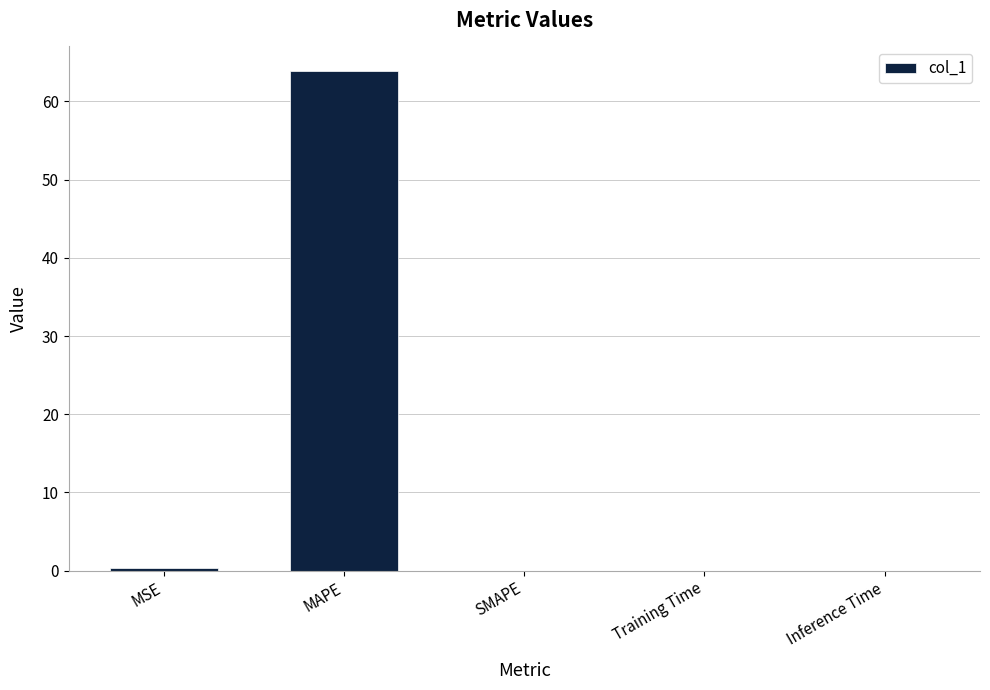

What is the change in value from MAPE to SMAPE?

-63.8